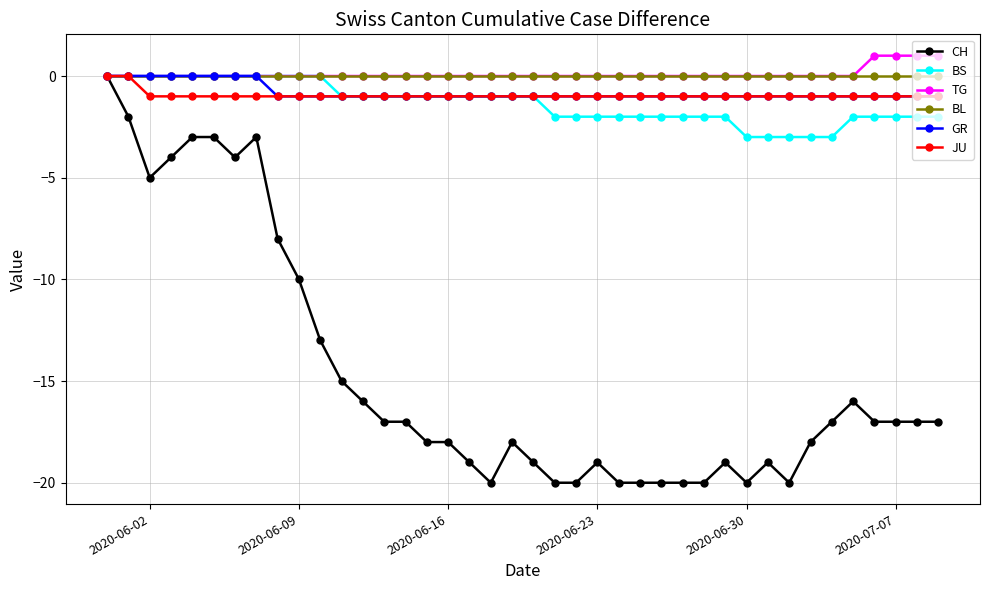

Which series has the widest spread of values?

CH